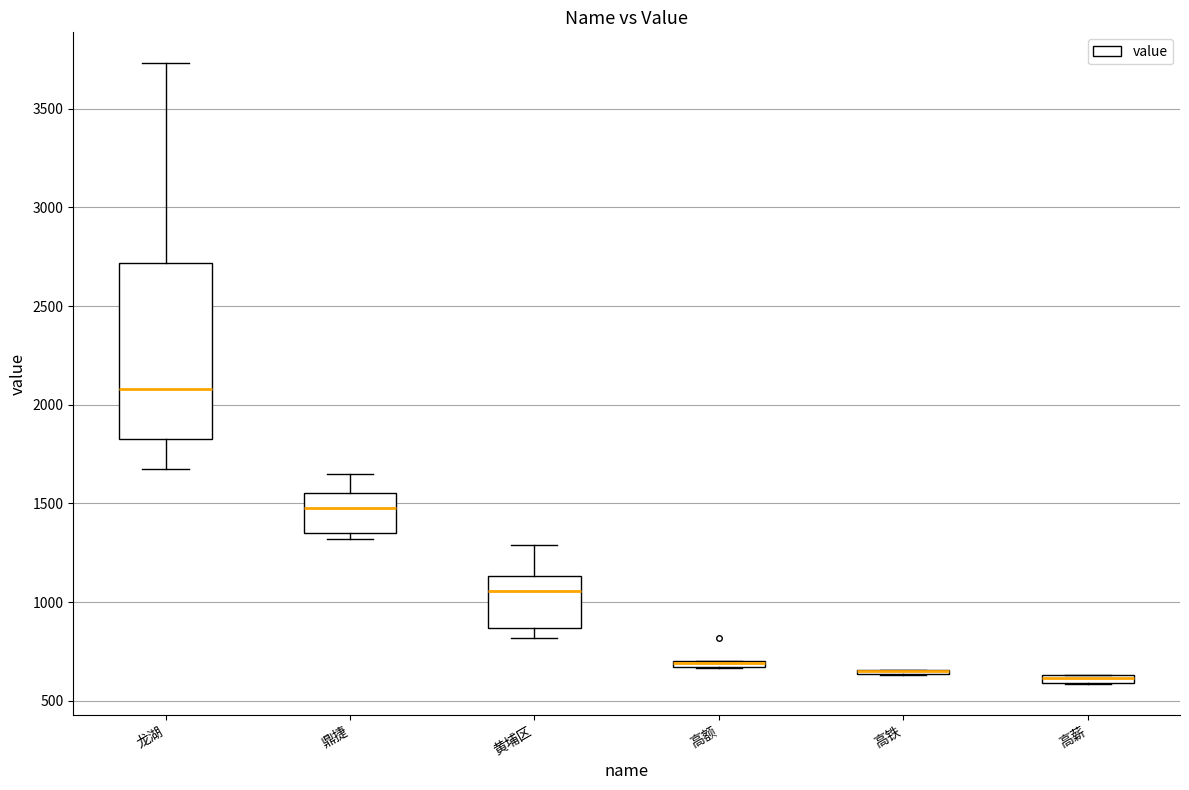

Which box is the tallest, from its lower edge to its upper edge?

龙湖